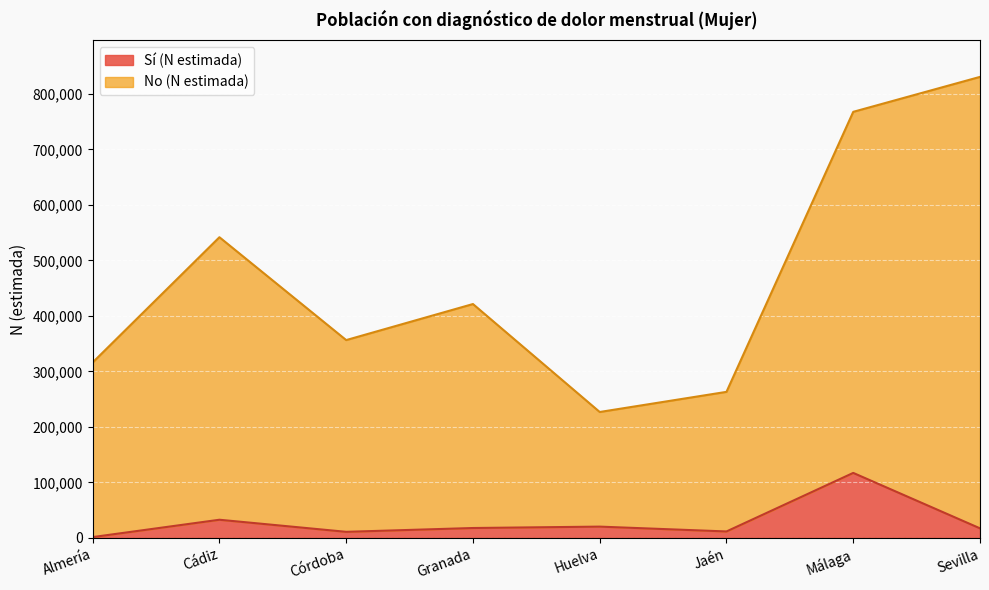

Rank the series by their average value, from highest to lowest.

No (N estimada), Sí (N estimada)